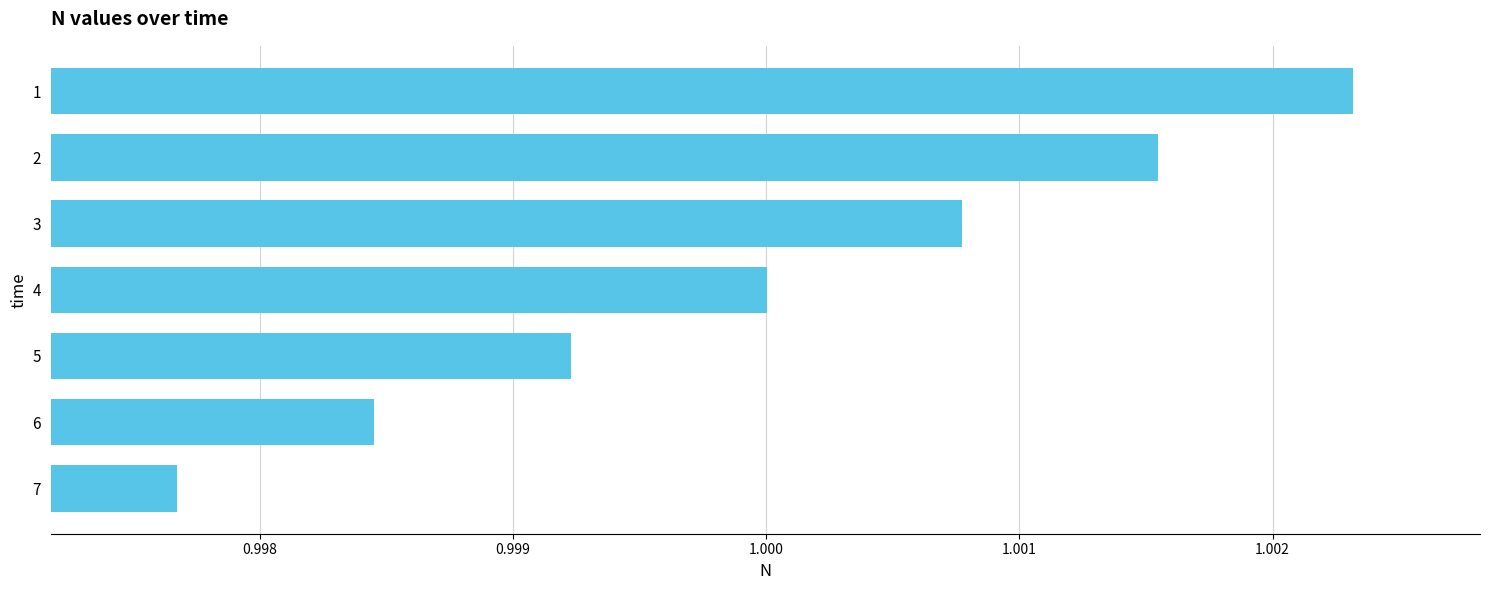

List the labels in order of value, smallest first.

7, 6, 5, 4, 3, 2, 1